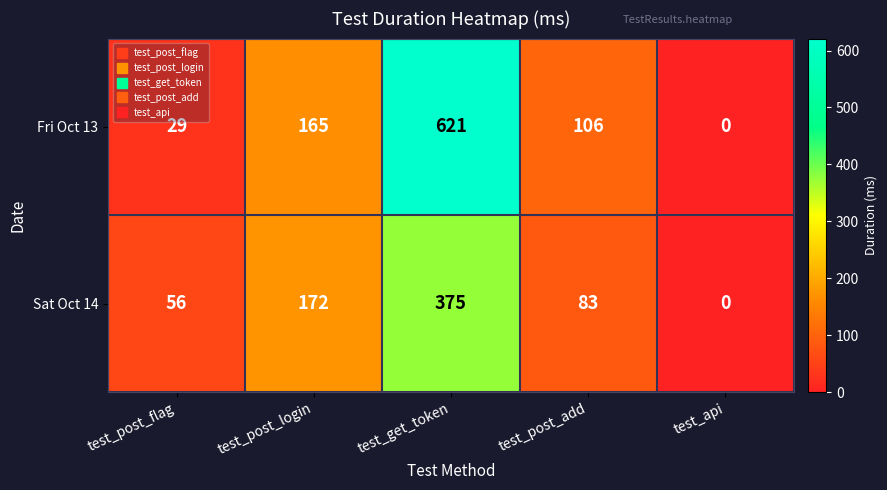

At which category does the chart reach its minimum across all series?

test_api